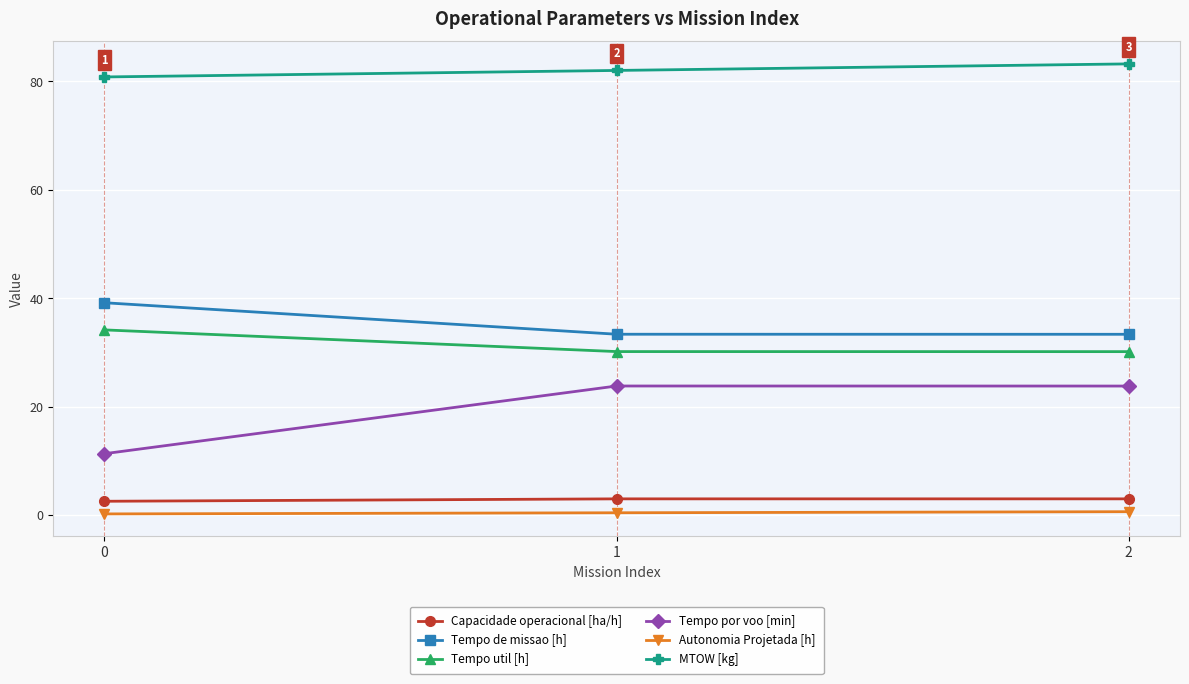

What is the total value across all series at 0?

168.3